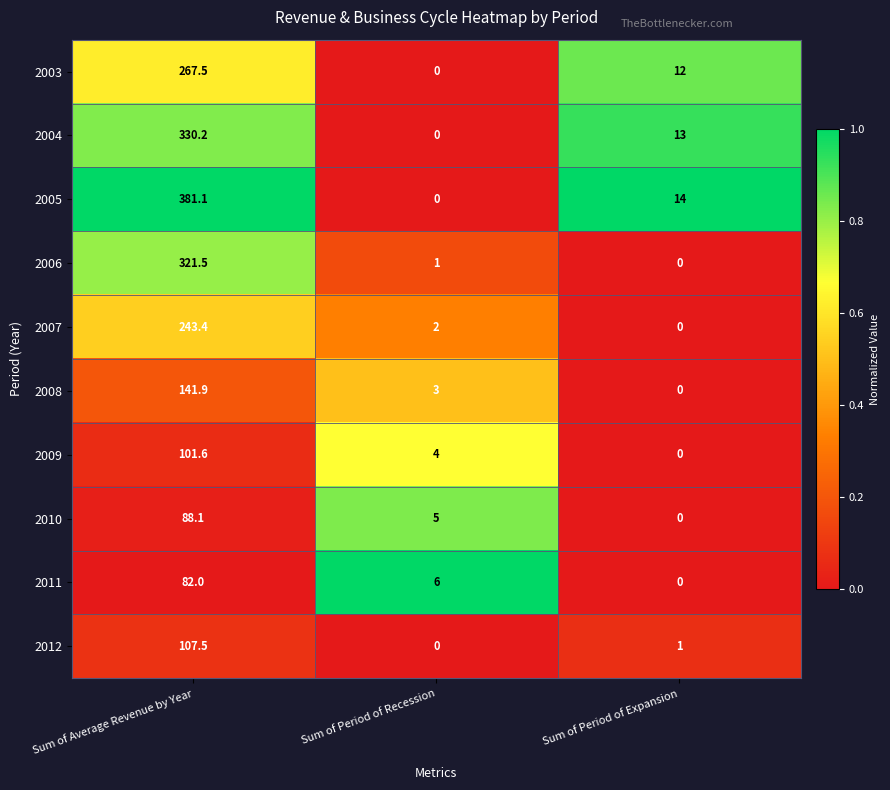

What is the spread (max minus min) of values at Sum of Period of Expansion?

14.0